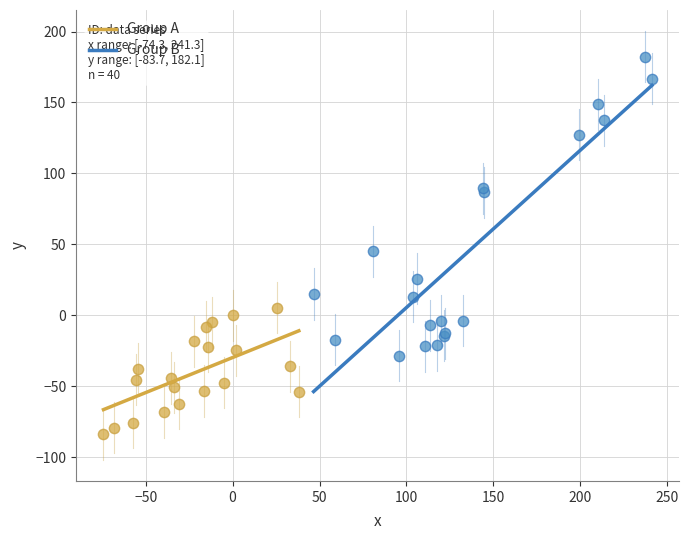

What are all the series names shown in the legend?

Group A, Group B